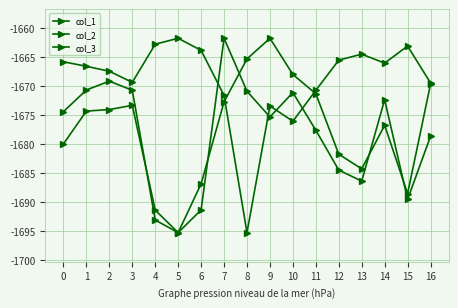

What is the average value of the col_3 series?

-1669.0